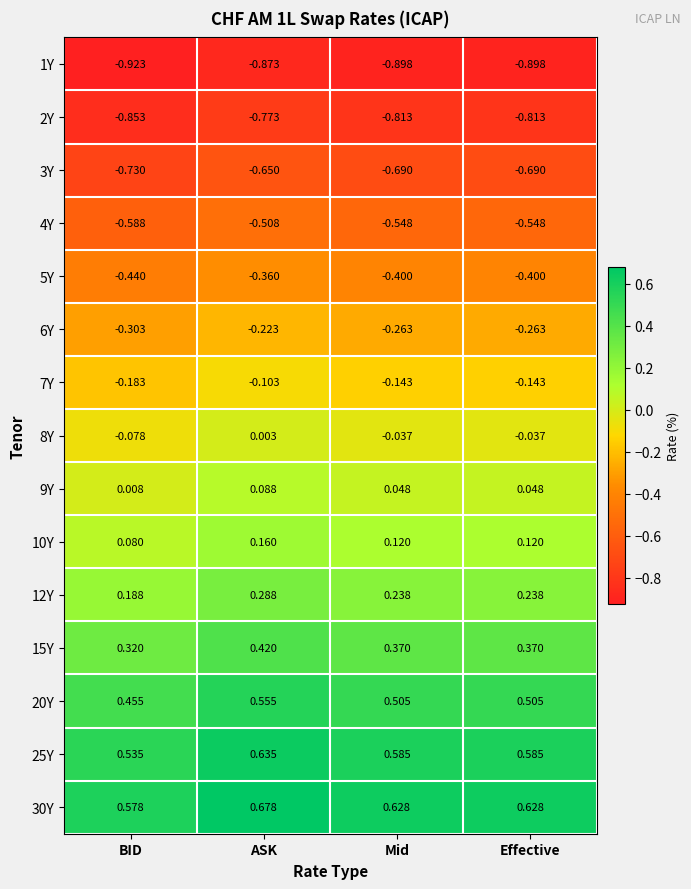

At which category is the sum across all series the highest?

ASK